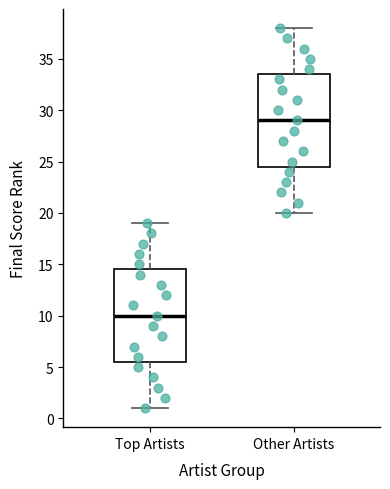

Reading left to right, read every box against the y-axis: the position of its median line, the range the box covers, and the ends of its whiskers. The values are not printed on the chart, so give them approximately, as read against the axis.

Top Artists: median 10.0, box 5.5 to 14.5, whiskers 1.0 to 19.0
Other Artists: median 29.0, box 24.5 to 33.5, whiskers 20.0 to 38.0